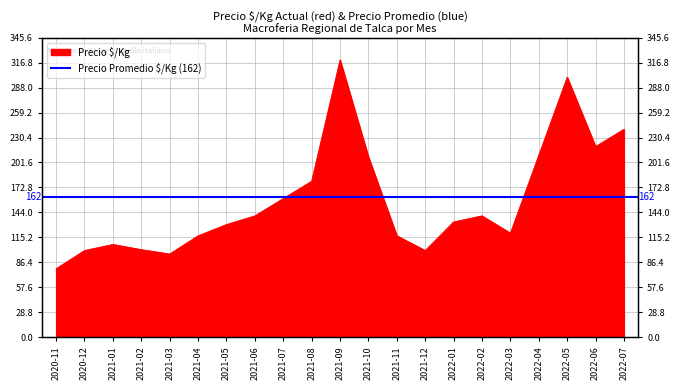

Reading left to right, extract all data points from this chart.

79	100	107	101	96	117	130	140	160	180	320	208	117	100	133	140	120	210	300	220	240